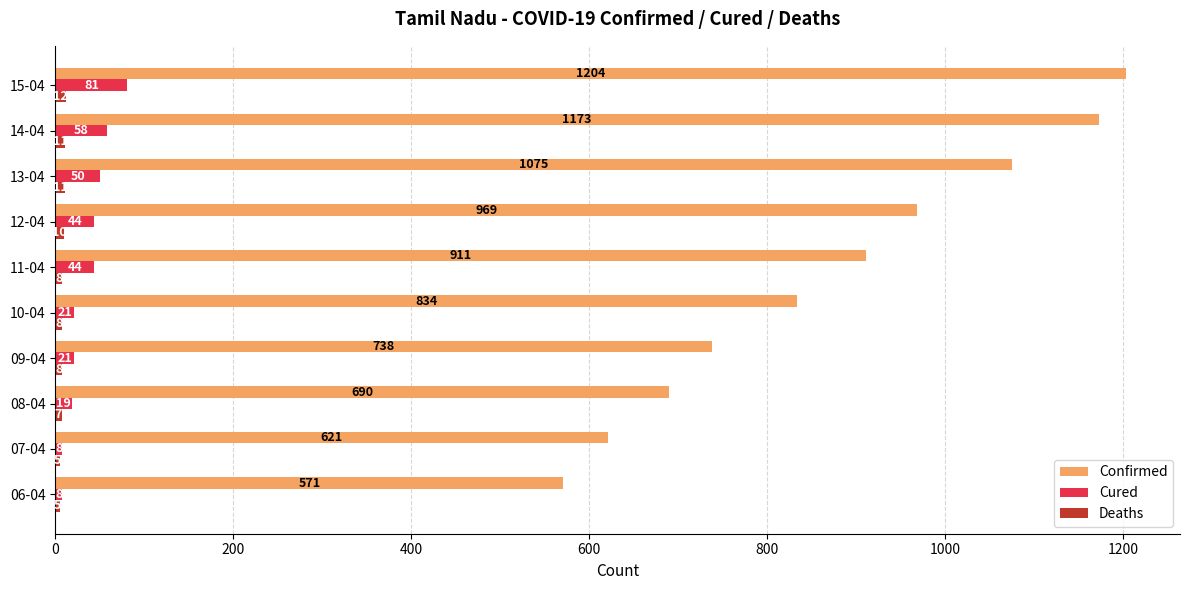

What is the average value of the Confirmed series?

879